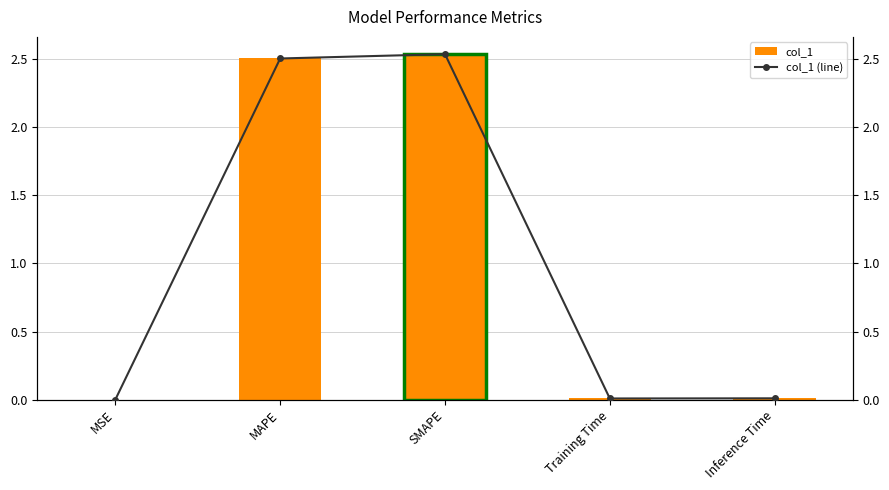

What position from the right is Inference Time?

1